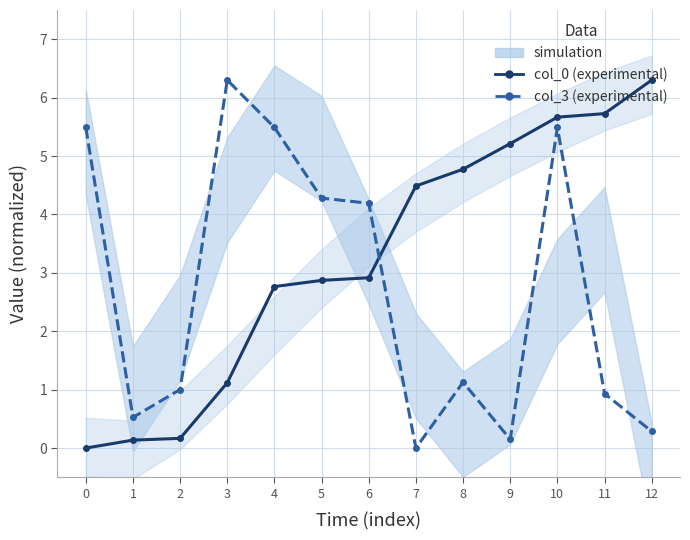

What is the difference between the second highest and second lowest values in the col_3 (experimental) series?

5.3